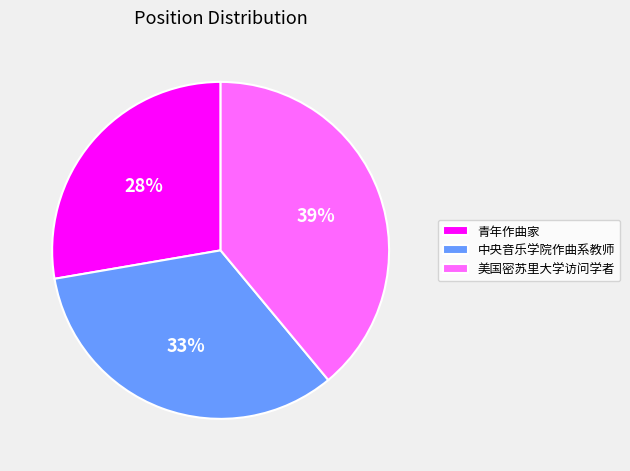

To the nearest percent, what is the difference between the largest and smallest slice percentages?

11%